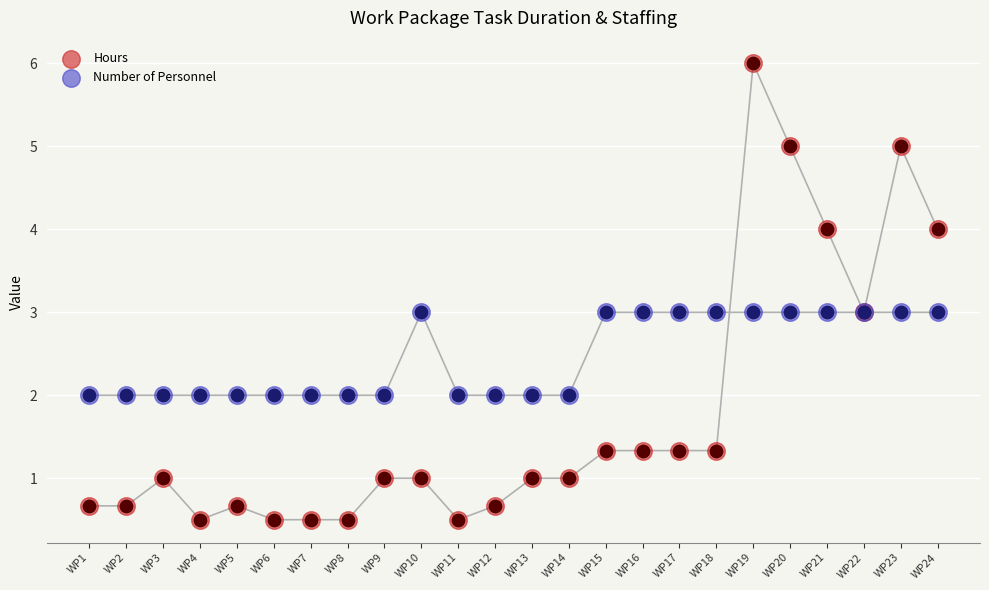

At how many categories does at least one series exceed 4?

3